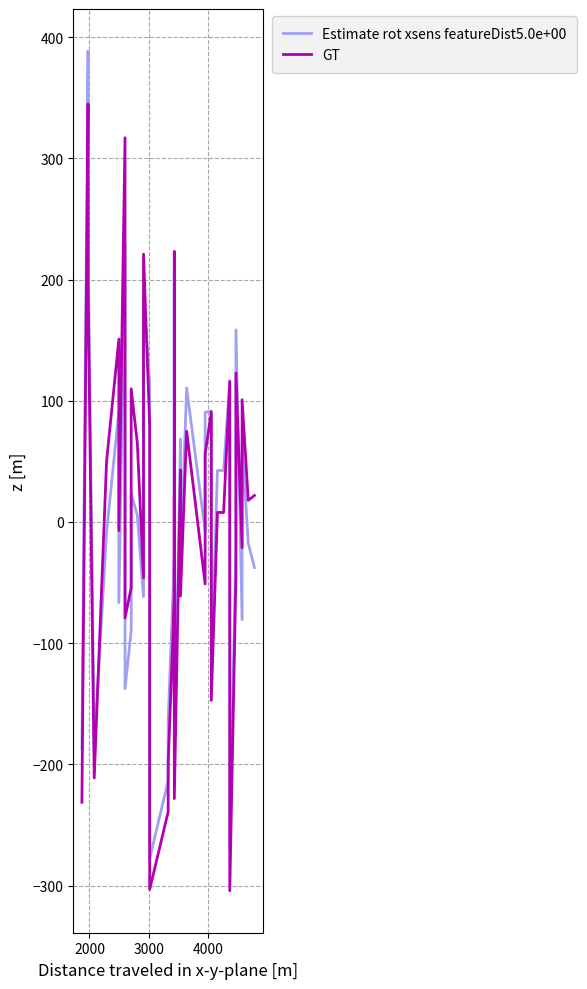

True or false: GT and Estimate rot xsens featureDist5.0e+00 intersect in this chart.

True